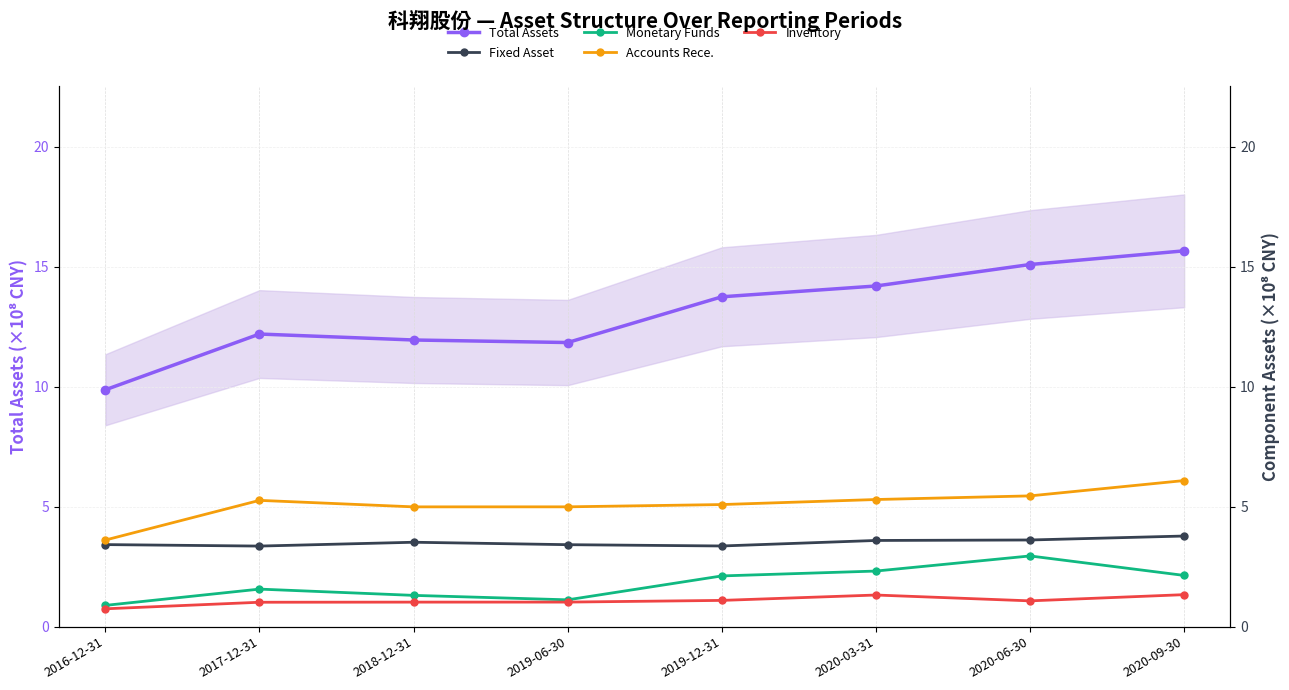

The value of Inventory at 2016-12-31 is 0.7. True or false?

True